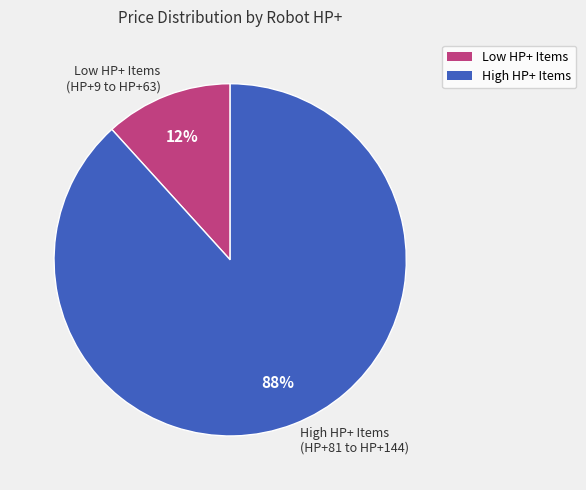

Rank the categories by value from highest to lowest.

High HP+ Items (HP+81 to HP+144), Low HP+ Items (HP+9 to HP+63)